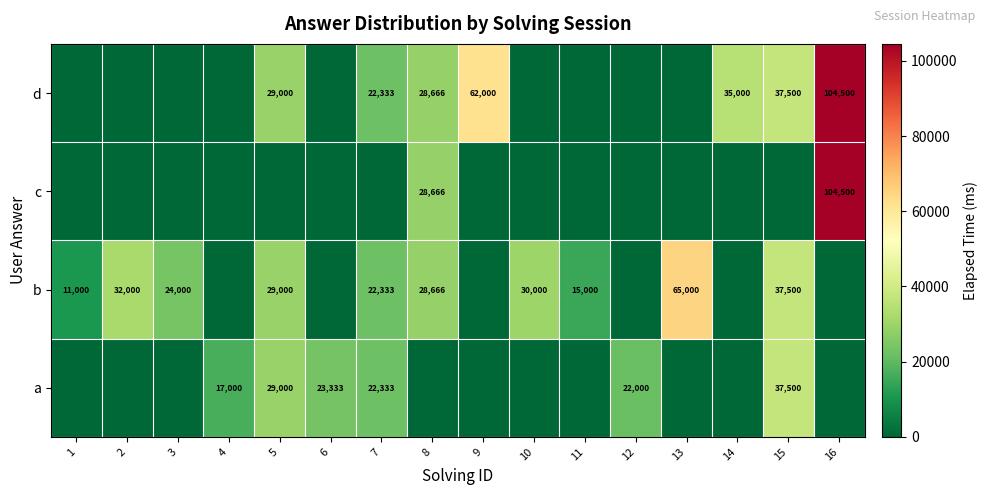

Is it true that b equals 30000 at 10?

True